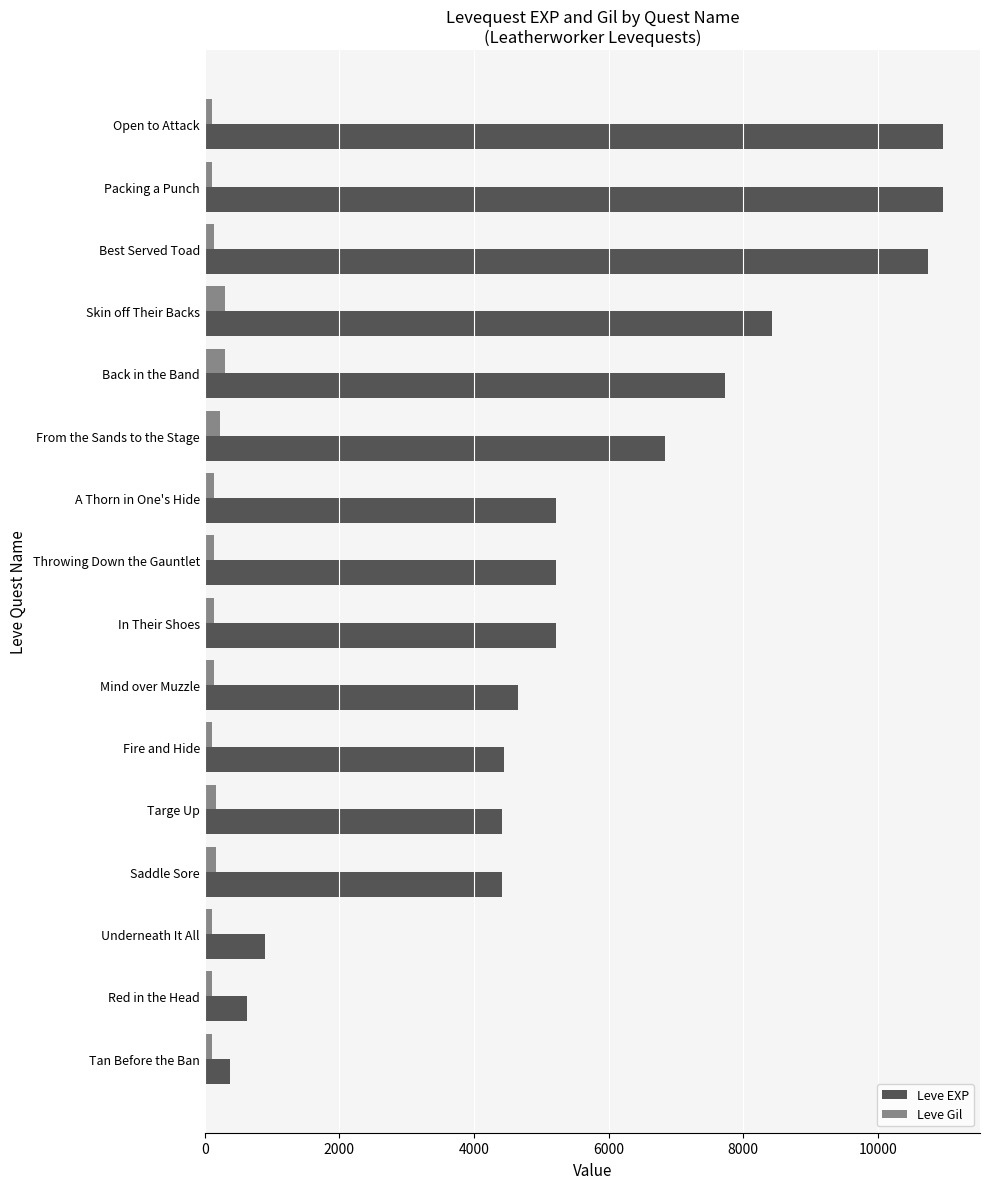

What is the average value of the Leve Gil series?

157